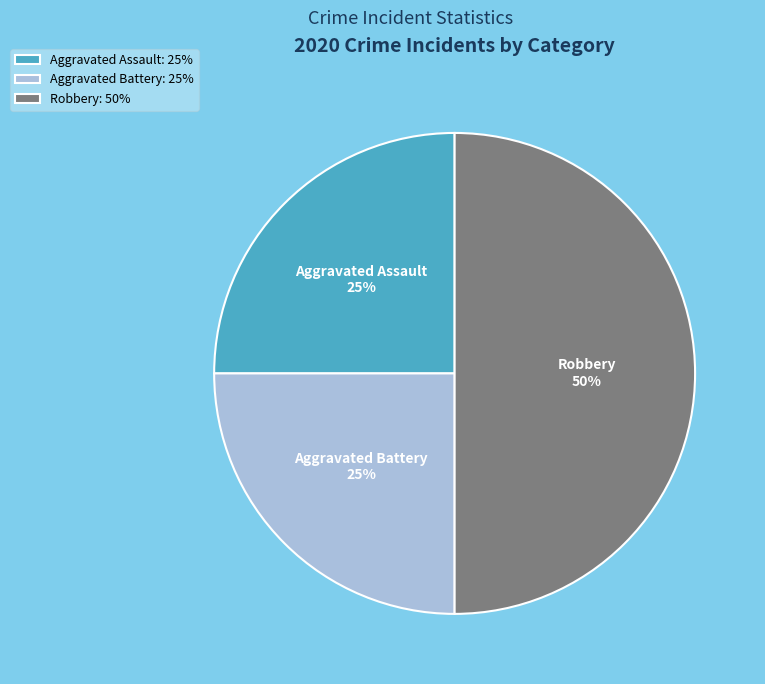

To the nearest percent, what is the difference between the largest and smallest slice percentages?

25%